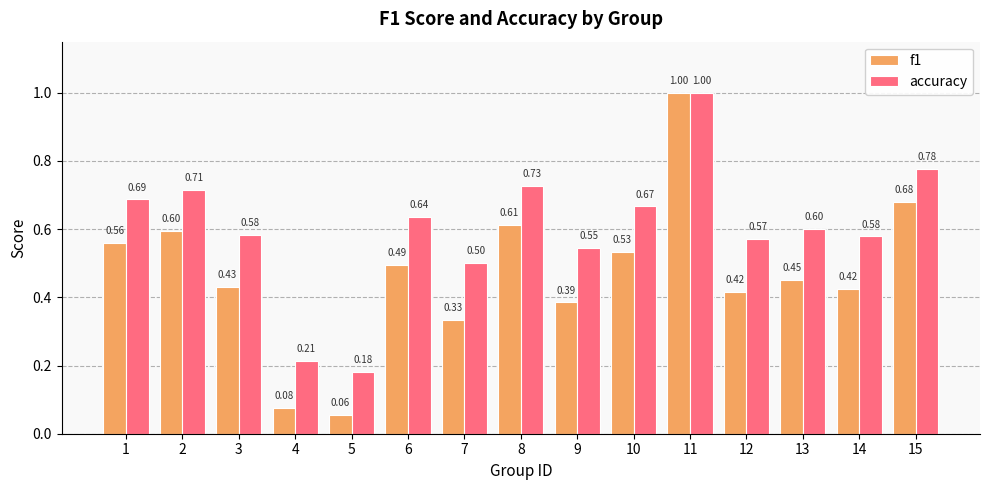

At which label is f1 closest to 0?

5